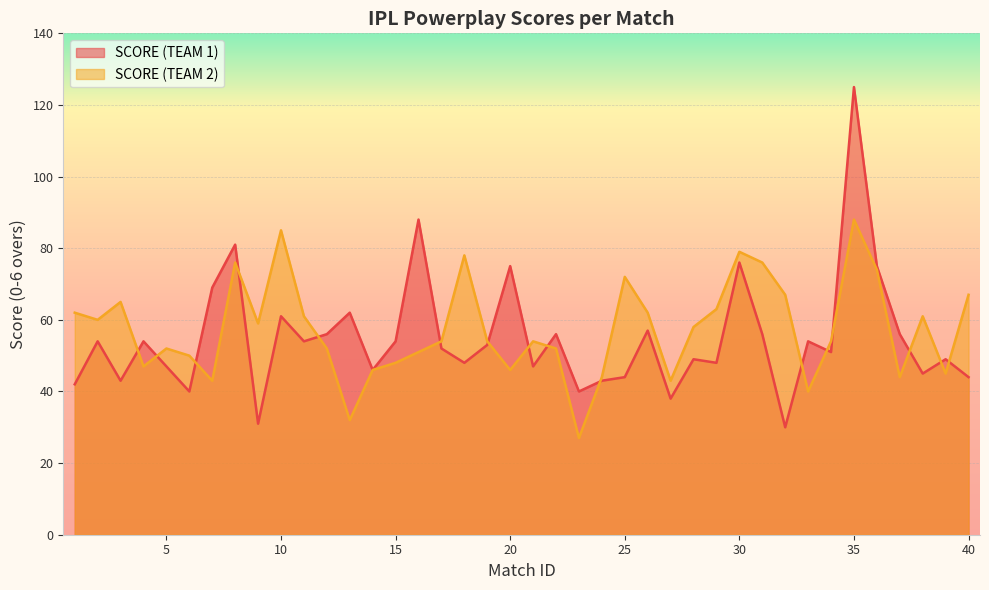

How many interior local peaks does the SCORE (TEAM 2) series have?

10